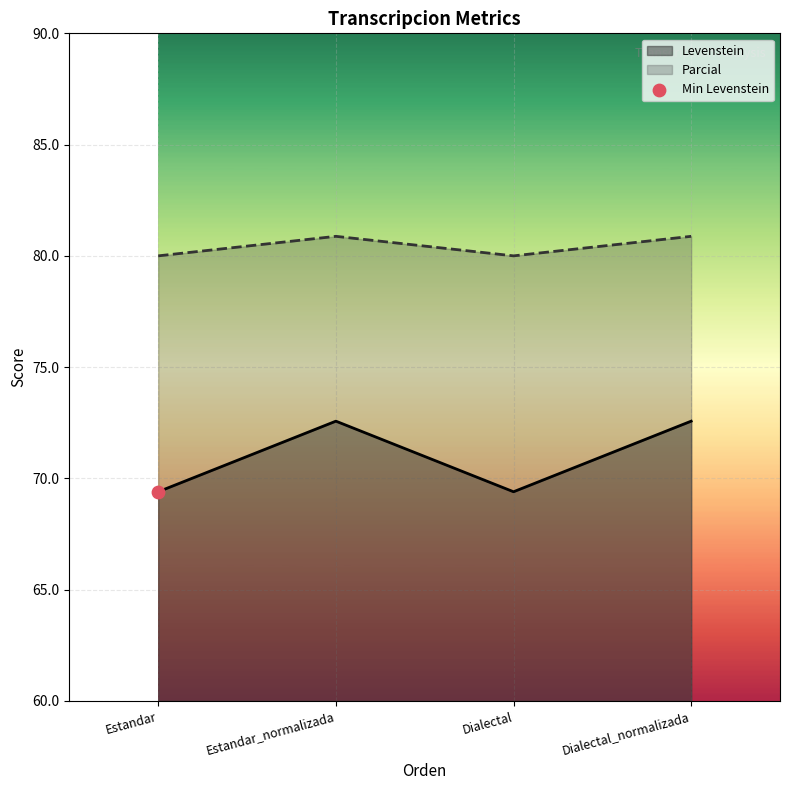

Is the value of Parcial at Dialectal_normalizada greater than the value of Levenstein at Dialectal?

Yes